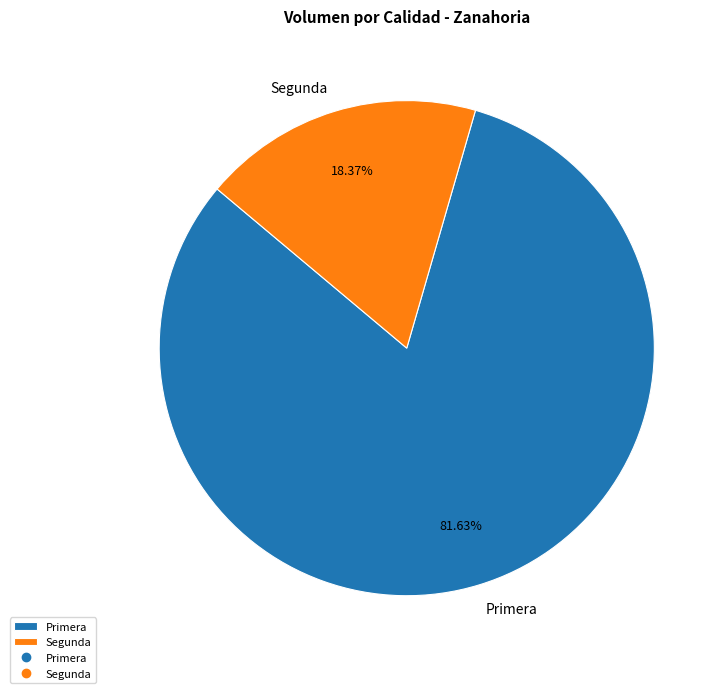

Count the number of slices in the pie.

2